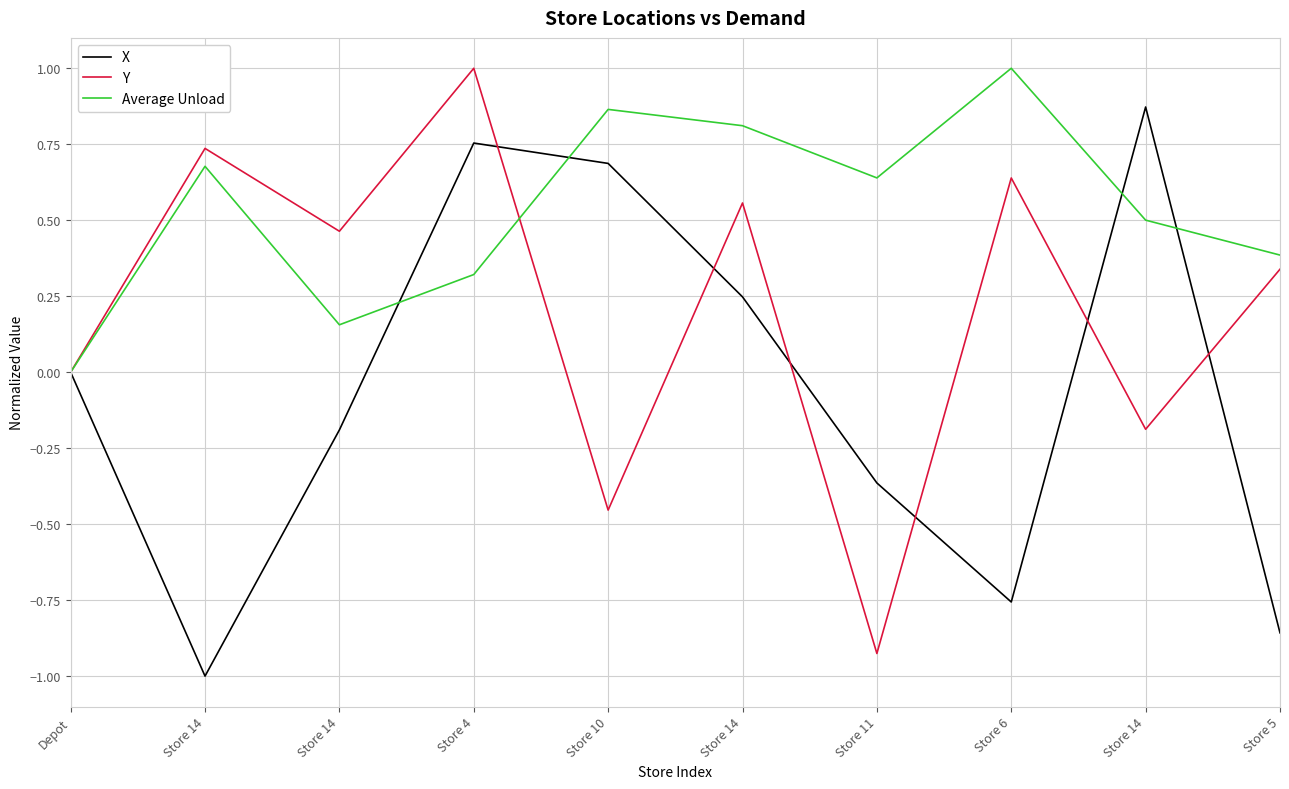

List the labels in order of Average Unload value, largest first.

Store 6, Store 10, Store 14, Store 14, Store 11, Store 14, Store 5, Store 4, Store 14, Depot